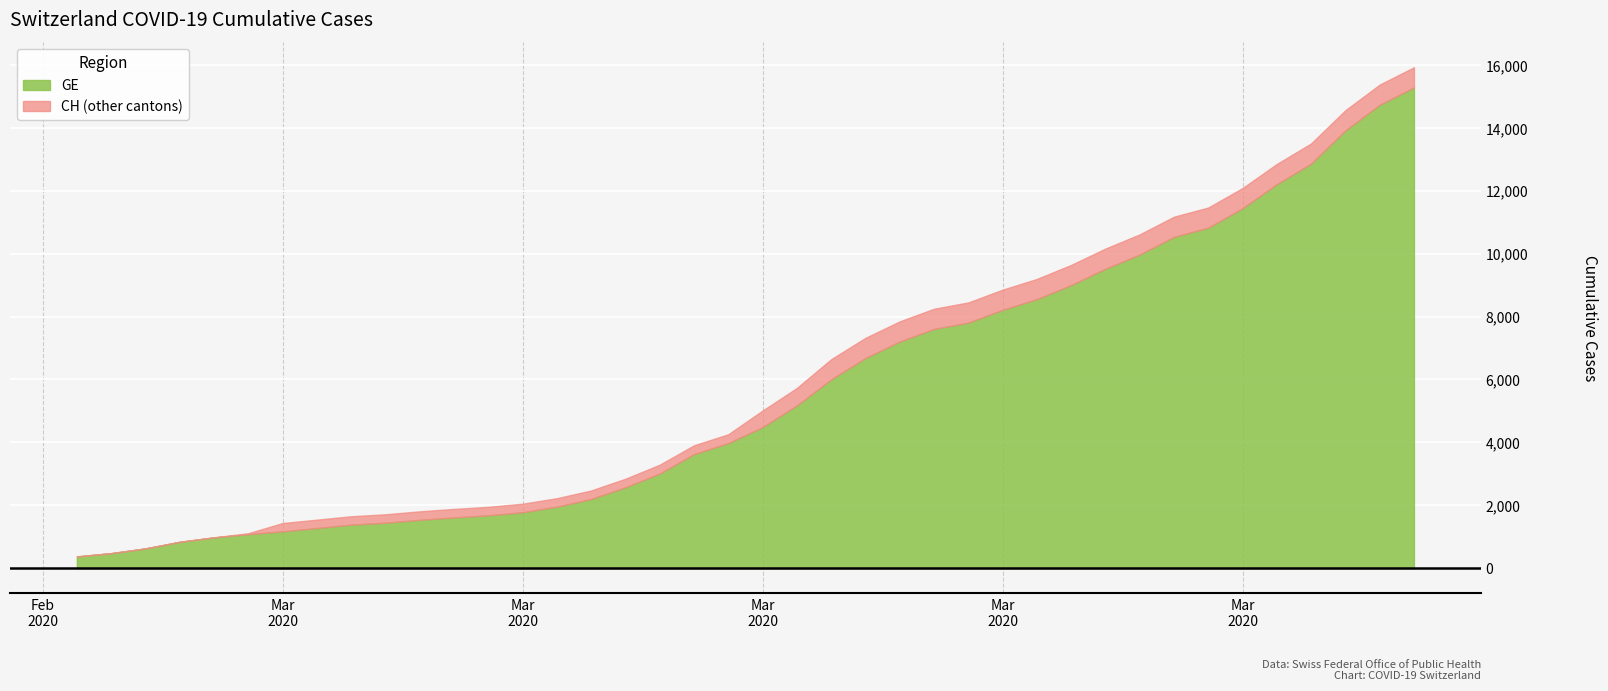

True or false: CH and GE cross at least once.

False